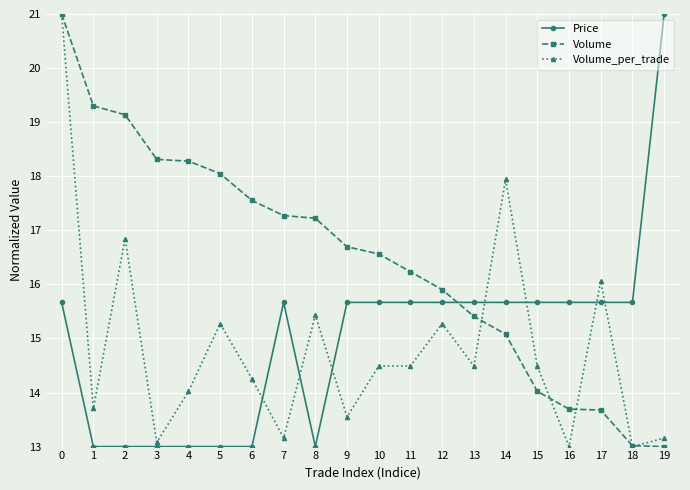

Rank the series at 3 from highest to lowest value.

Volume, Volume_per_trade, Price